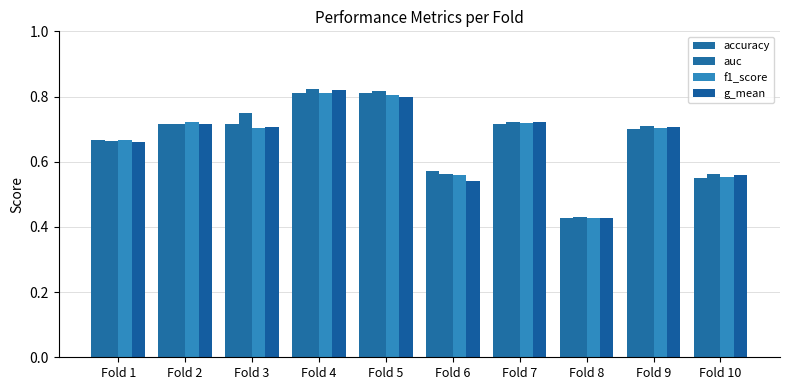

Count the accuracy values in the range 0 to 1.

10